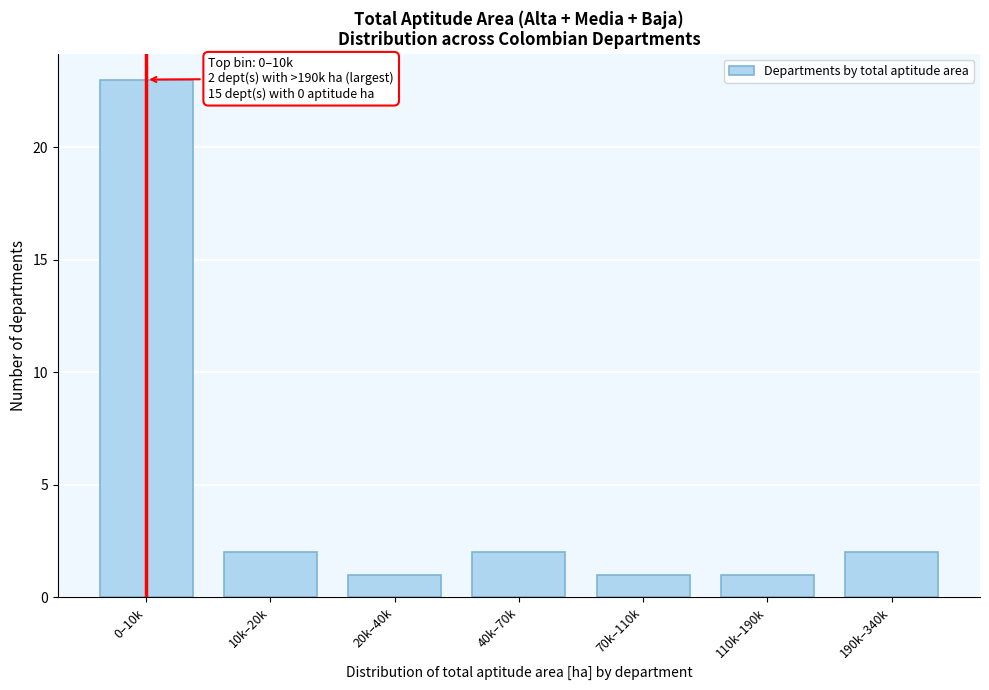

Reading left to right, transcribe all the data shown in this chart.

0–10k=23	10k–20k=2	20k–40k=1	40k–70k=2	70k–110k=1	110k–190k=1	190k–340k=2